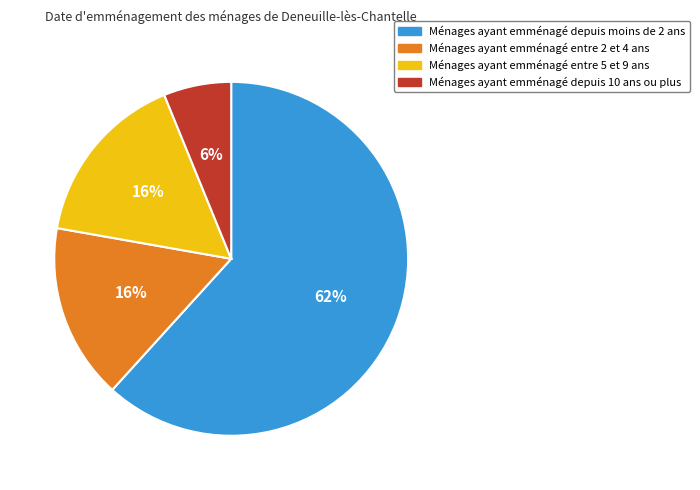

To the nearest percent, what is the average slice percentage?

25%